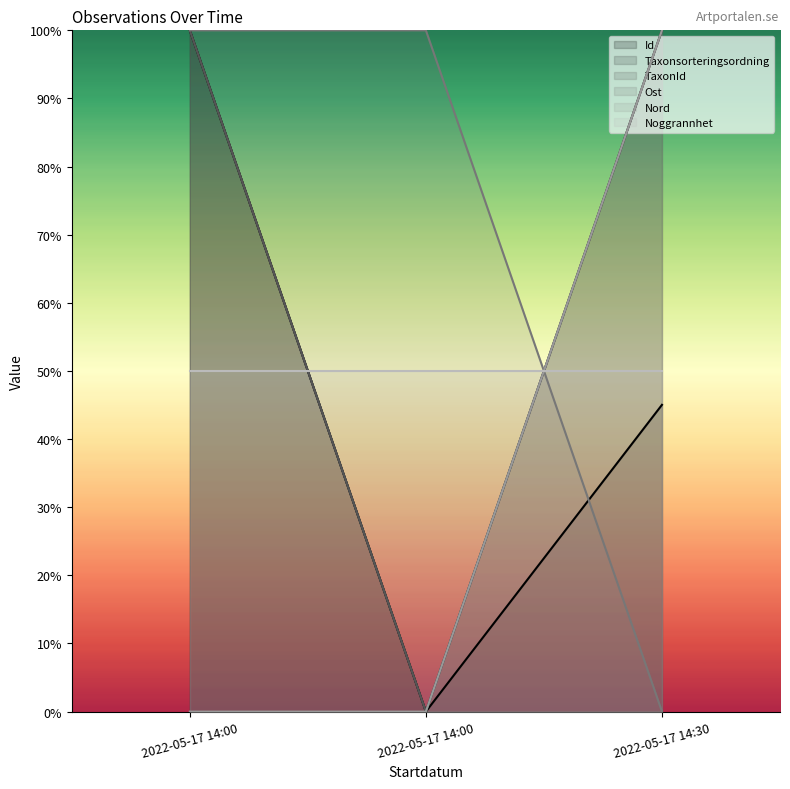

The value of Taxonsorteringsordning at 2022-05-17 14:00 is 100.0. True or false?

True